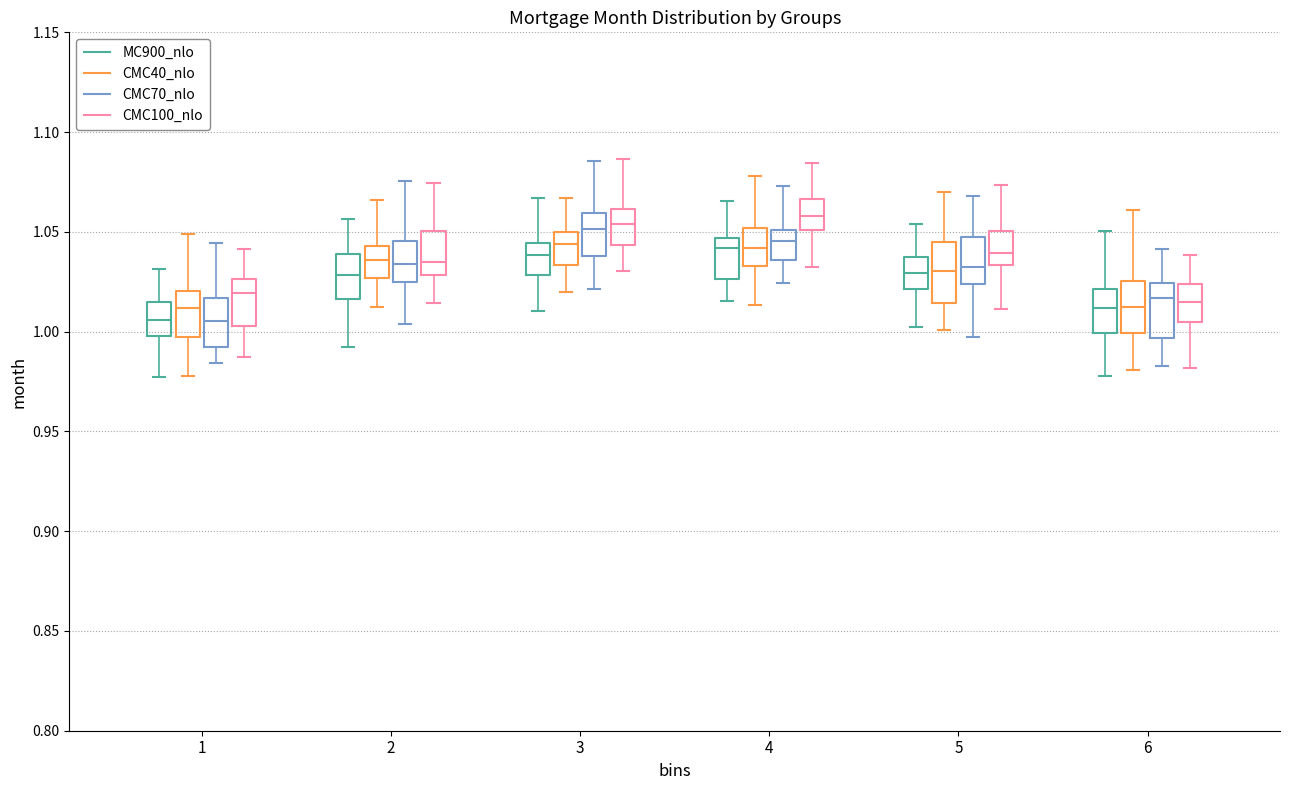

Reading left to right, read every box against the y-axis: the position of its median line, the range the box covers, and the ends of its whiskers. The values are not printed on the chart, so give them approximately, as read against the axis.

1 (MC900_nlo): median 1.005, box 1.000 to 1.015, whiskers 0.975 to 1.030
1 (CMC40_nlo): median 1.010, box 0.995 to 1.020, whiskers 0.980 to 1.050
1 (CMC70_nlo): median 1.005, box 0.995 to 1.015, whiskers 0.985 to 1.045
1 (CMC100_nlo): median 1.020, box 1.005 to 1.025, whiskers 0.985 to 1.040
2 (MC900_nlo): median 1.030, box 1.015 to 1.040, whiskers 0.990 to 1.055
2 (CMC40_nlo): median 1.035, box 1.025 to 1.045, whiskers 1.010 to 1.065
2 (CMC70_nlo): median 1.035, box 1.025 to 1.045, whiskers 1.005 to 1.075
2 (CMC100_nlo): median 1.035, box 1.030 to 1.050, whiskers 1.015 to 1.075
3 (MC900_nlo): median 1.040, box 1.030 to 1.045, whiskers 1.010 to 1.065
3 (CMC40_nlo): median 1.045, box 1.035 to 1.050, whiskers 1.020 to 1.065
3 (CMC70_nlo): median 1.050, box 1.040 to 1.060, whiskers 1.020 to 1.085
3 (CMC100_nlo): median 1.055, box 1.045 to 1.060, whiskers 1.030 to 1.085
4 (MC900_nlo): median 1.040, box 1.025 to 1.045, whiskers 1.015 to 1.065
4 (CMC40_nlo): median 1.040, box 1.035 to 1.050, whiskers 1.015 to 1.080
4 (CMC70_nlo): median 1.045, box 1.035 to 1.050, whiskers 1.025 to 1.075
4 (CMC100_nlo): median 1.060, box 1.050 to 1.065, whiskers 1.030 to 1.085
5 (MC900_nlo): median 1.030, box 1.020 to 1.040, whiskers 1.000 to 1.055
5 (CMC40_nlo): median 1.030, box 1.015 to 1.045, whiskers 1.000 to 1.070
5 (CMC70_nlo): median 1.030, box 1.025 to 1.045, whiskers 0.995 to 1.070
5 (CMC100_nlo): median 1.040, box 1.035 to 1.050, whiskers 1.010 to 1.075
6 (MC900_nlo): median 1.010, box 1.000 to 1.020, whiskers 0.980 to 1.050
6 (CMC40_nlo): median 1.010, box 1.000 to 1.025, whiskers 0.980 to 1.060
6 (CMC70_nlo): median 1.015, box 0.995 to 1.025, whiskers 0.985 to 1.040
6 (CMC100_nlo): median 1.015, box 1.005 to 1.025, whiskers 0.980 to 1.040